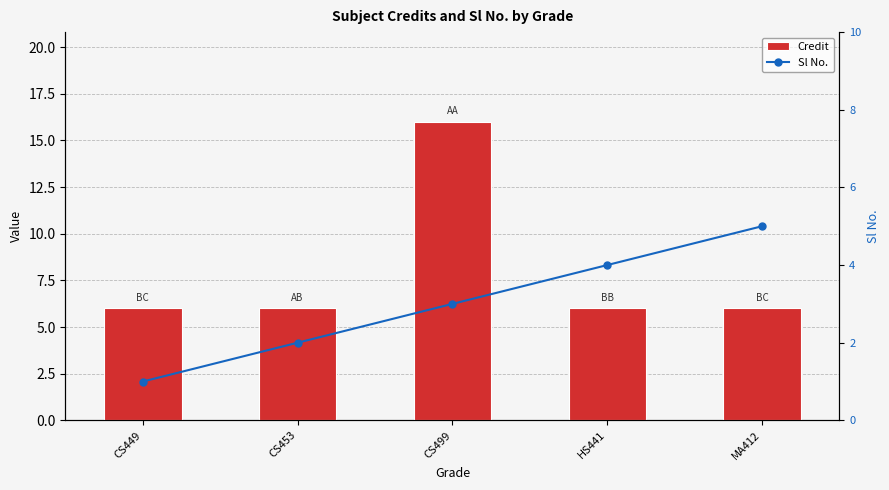

What is the label of the 3rd bar from the left?

CS499